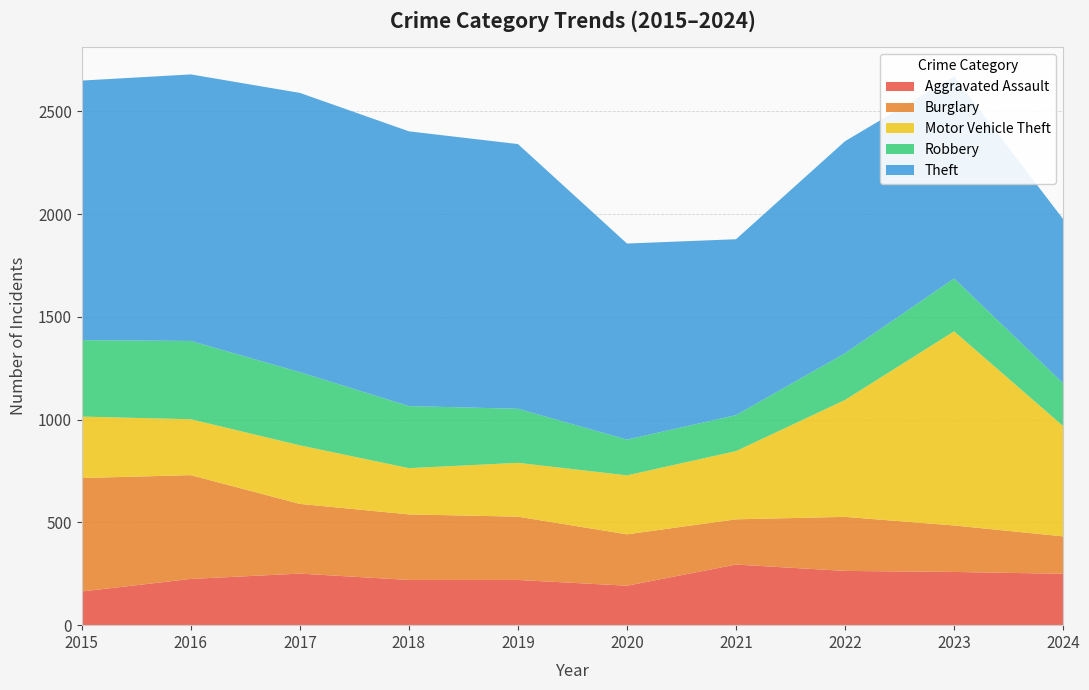

Reading left to right, transcribe all the data shown in this chart.

Aggravated Assault: 2015=164	2016=225	2017=251	2018=220	2019=220	2020=192	2021=295	2022=264	2023=259	2024=250
Burglary: 2015=552	2016=505	2017=339	2018=319	2019=308	2020=250	2021=220	2022=263	2023=226	2024=182
Motor Vehicle Theft: 2015=299	2016=272	2017=285	2018=225	2019=262	2020=287	2021=332	2022=569	2023=945	2024=537
Robbery: 2015=372	2016=381	2017=356	2018=302	2019=263	2020=174	2021=175	2022=227	2023=257	2024=208
Theft: 2015=1263	2016=1297	2017=1359	2018=1337	2019=1288	2020=954	2021=856	2022=1032	2023=983	2024=799